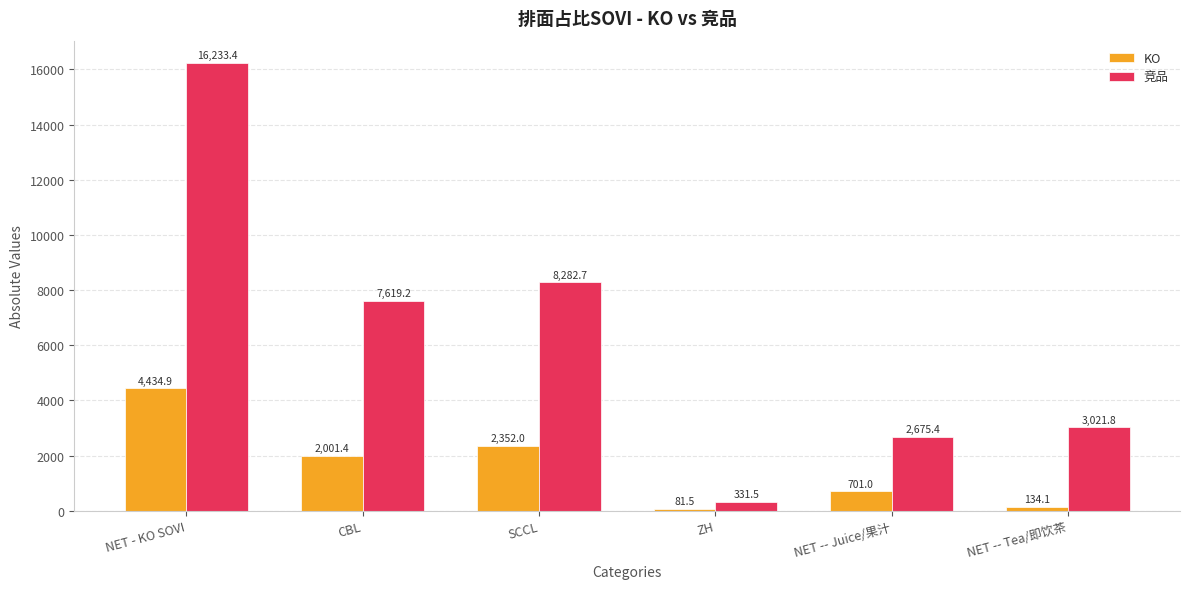

How many data points in 竞品 are above 7619?

3